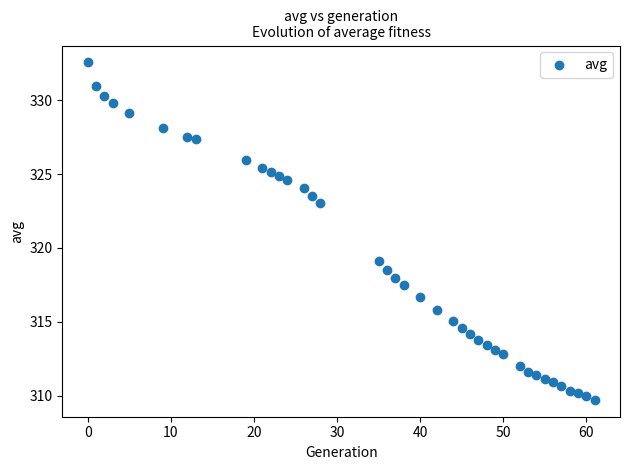

What is the range of X values (max minus min)?

61.0